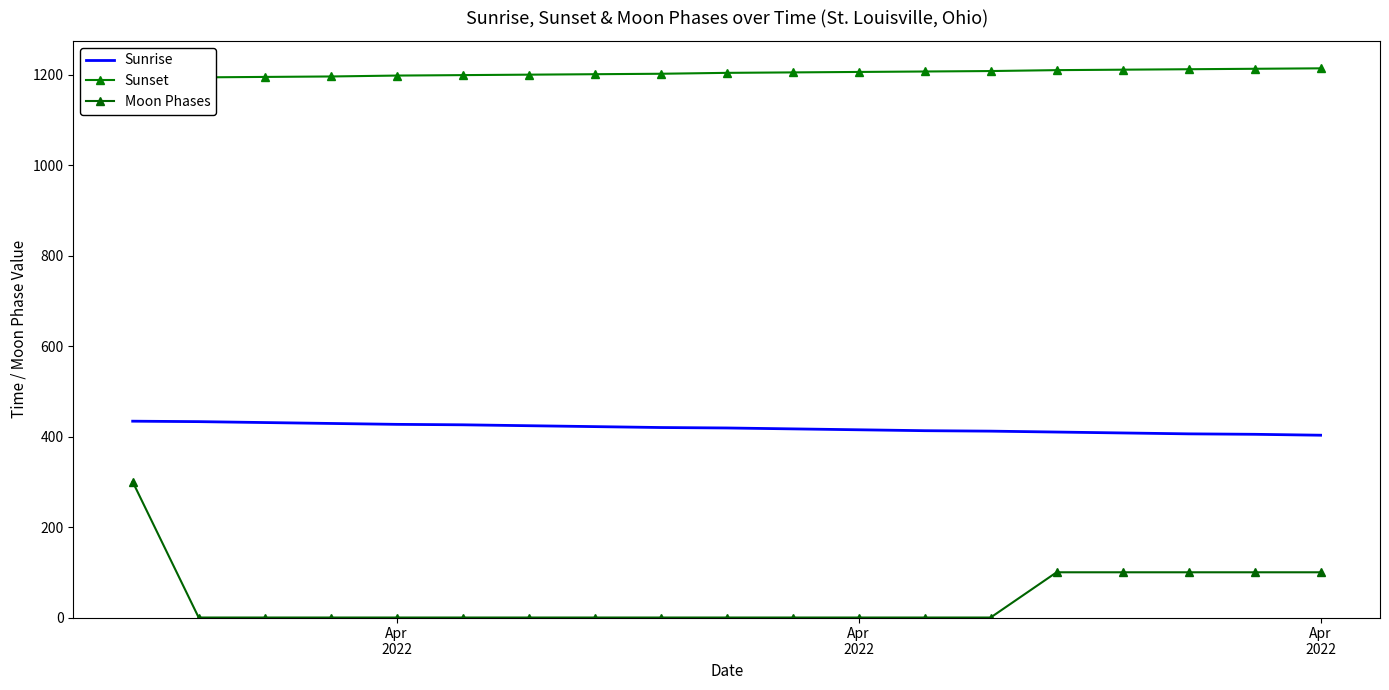

True or false: Moon Phases has more than 0 interior local peaks.

False